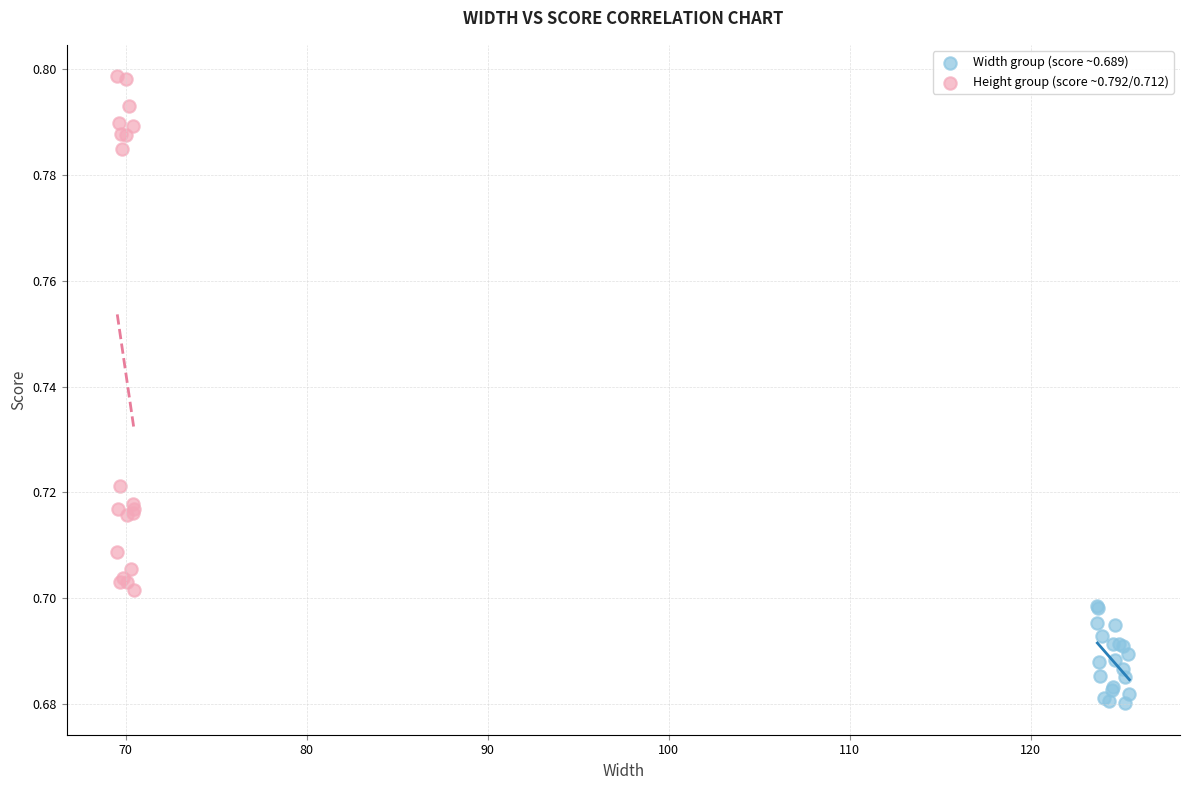

What are all the series names shown in the legend?

Width group (score ~0.689), Height group (score ~0.792/0.712)